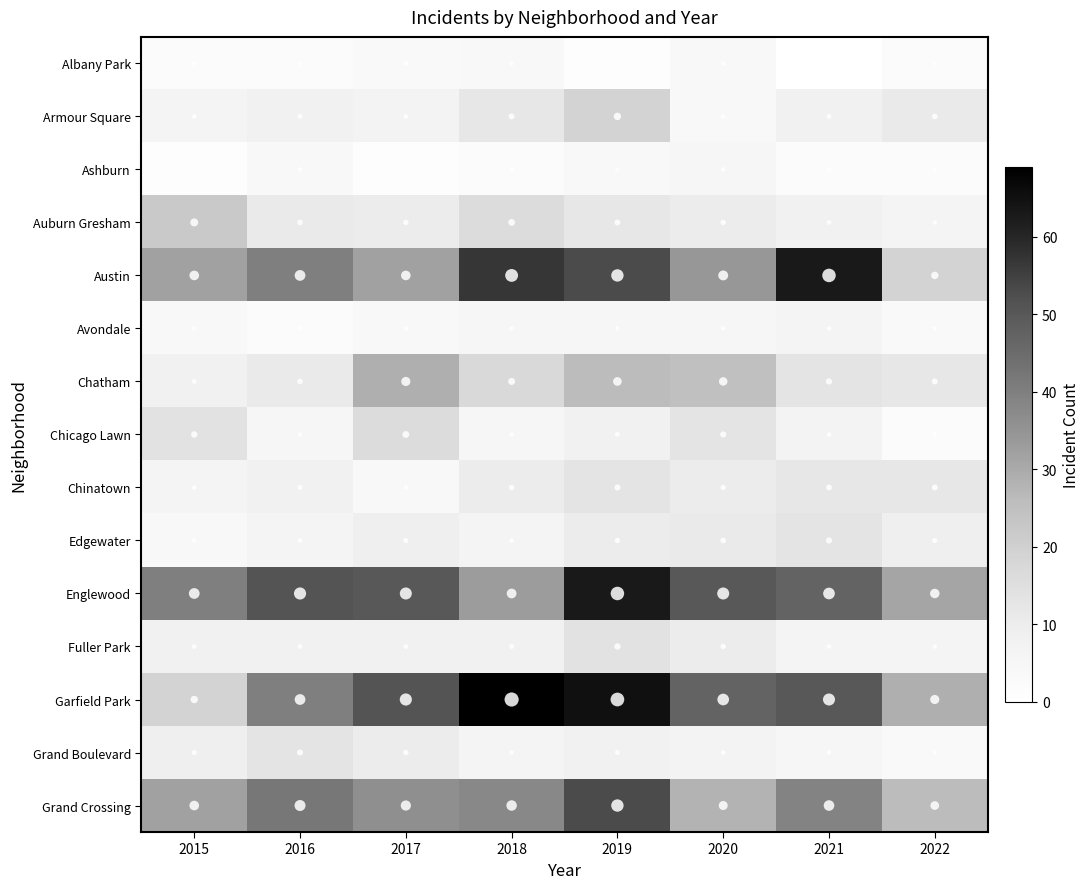

At 2018, list the series in order from largest to smallest.

Garfield Park, Austin, Grand Crossing, Englewood, Chatham, Auburn Gresham, Armour Square, Chinatown, Fuller Park, Edgewater, Grand Boulevard, Avondale, Chicago Lawn, Albany Park, Ashburn